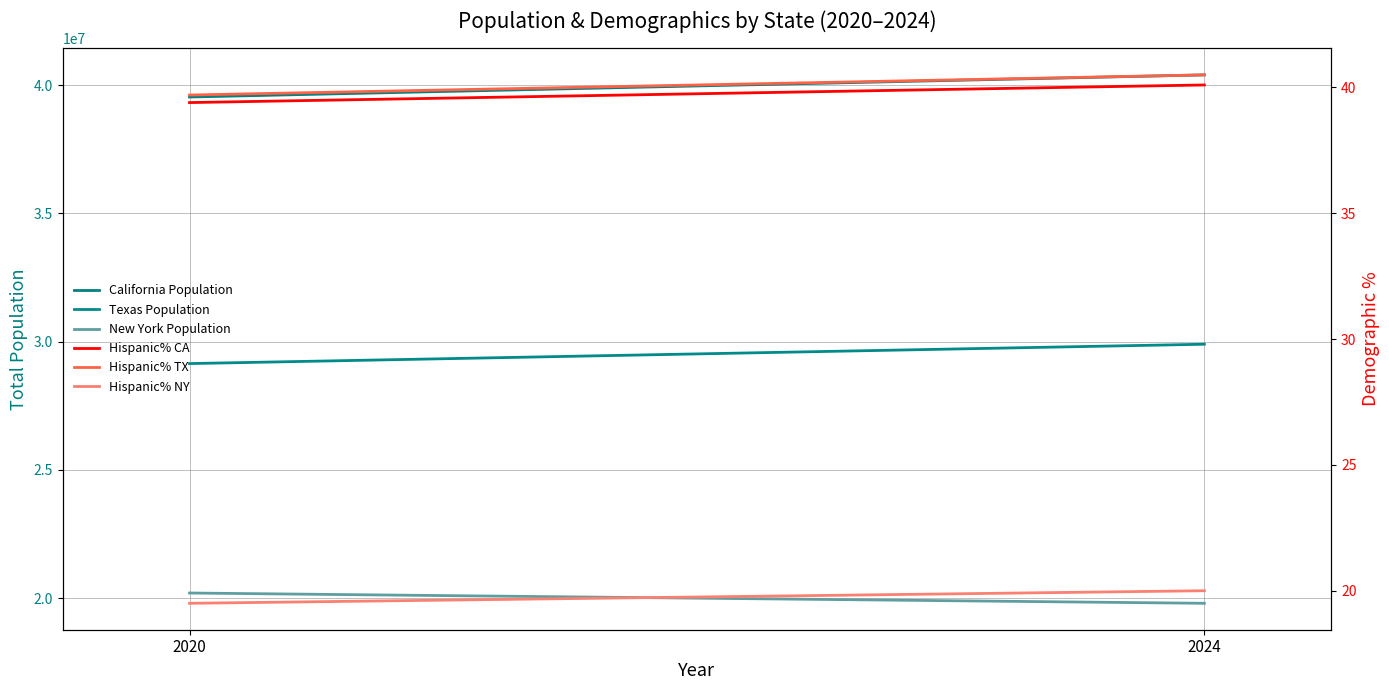

What are all the series names shown in the legend?

California Population, Texas Population, New York Population, Hispanic% CA, Hispanic% TX, Hispanic% NY